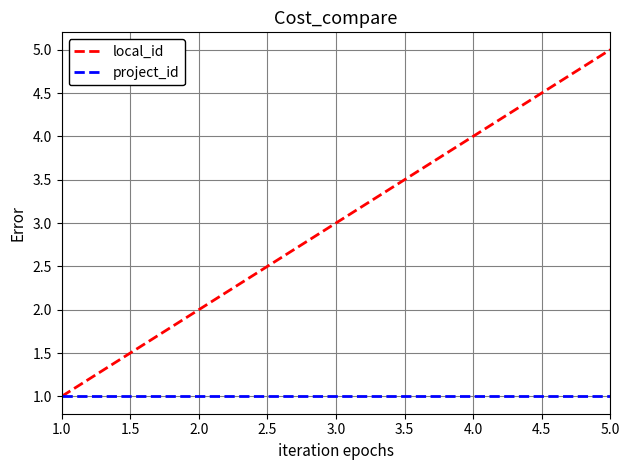

Does the chart display data point markers on the line(s)?

No